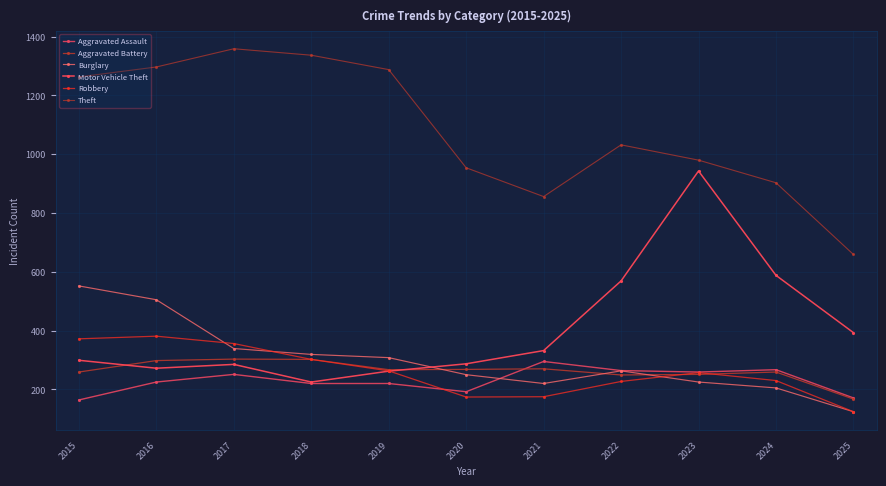

What is the difference between the Aggravated Battery values at 2017 and 2025?

136